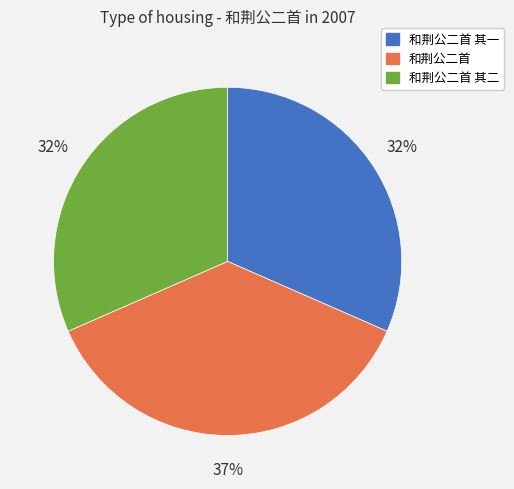

Is it true that 和荆公二首 其二 is 22% of the pie?

False